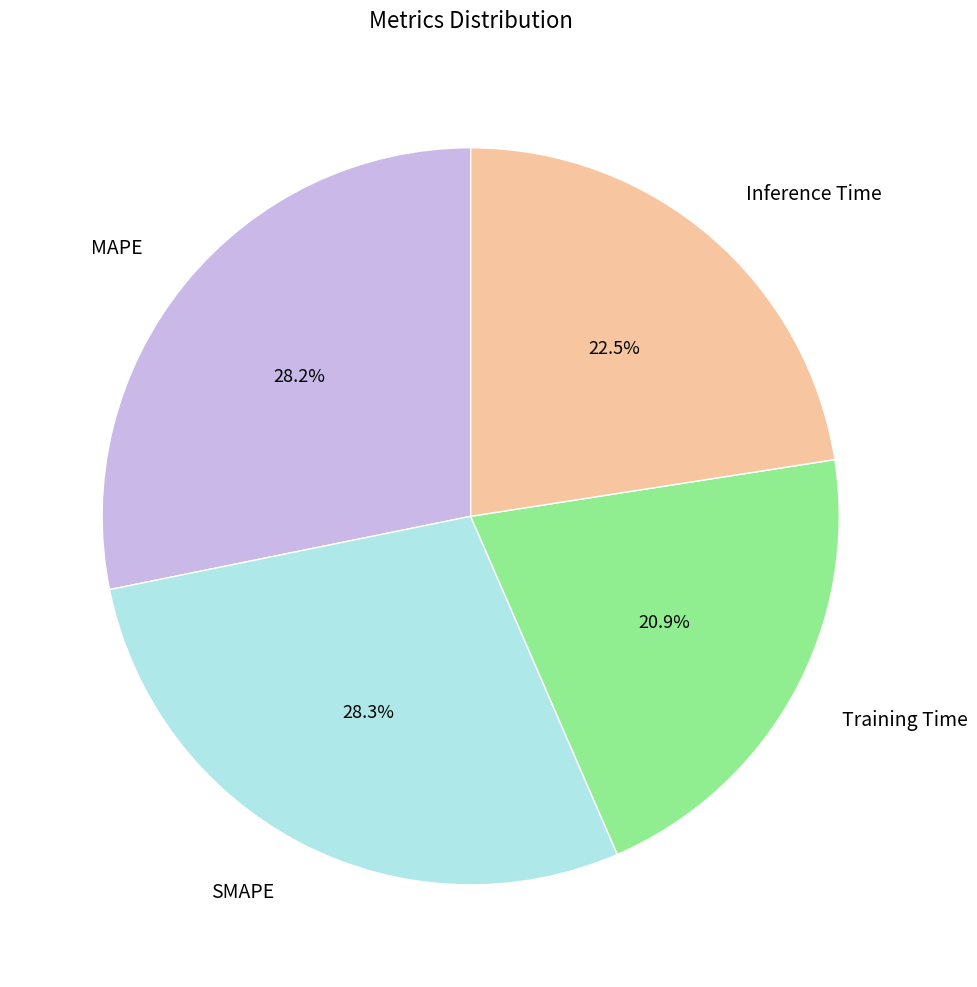

Does any single category account for the majority?

No